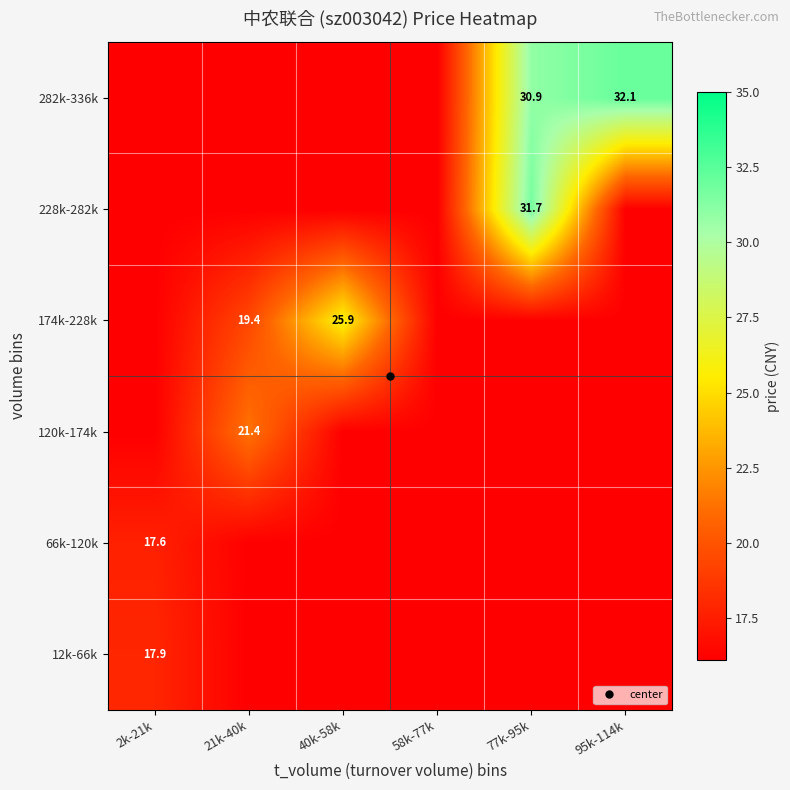

Is it true that 12k-66k equals 7.5 at 95k-114k?

False